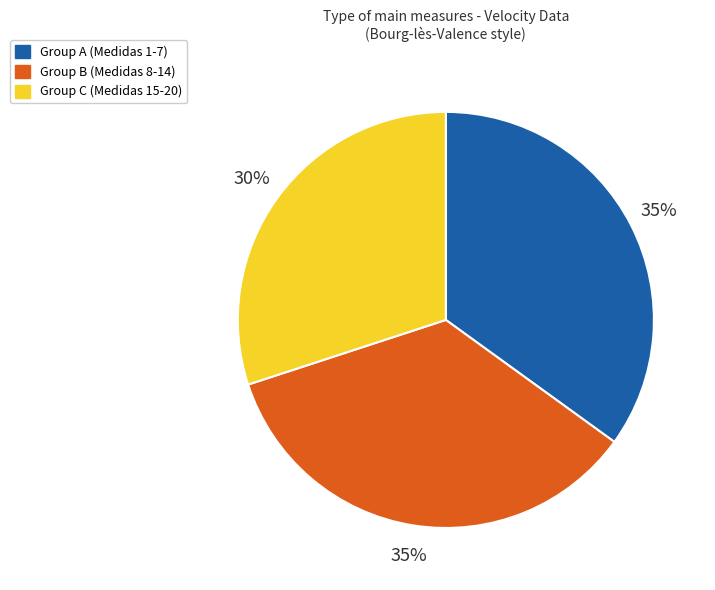

Does any single category account for the majority?

No